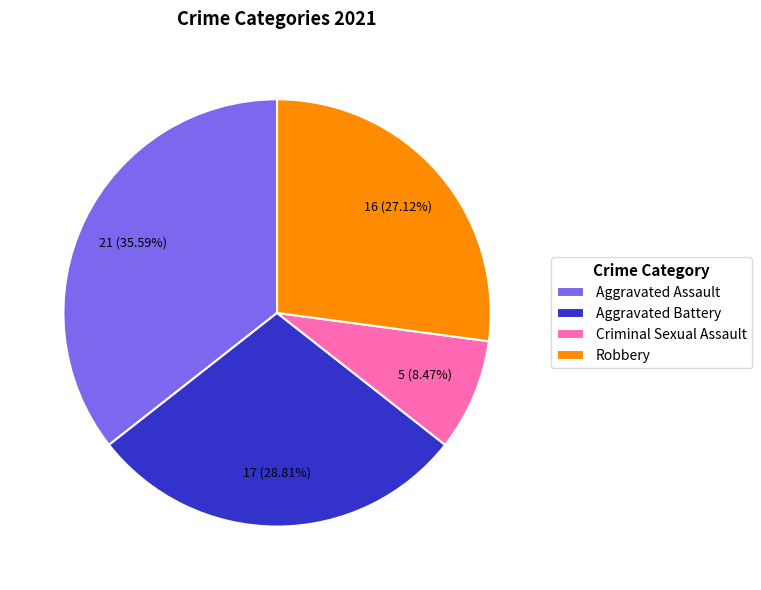

Which slice is the smallest?

Criminal Sexual Assault